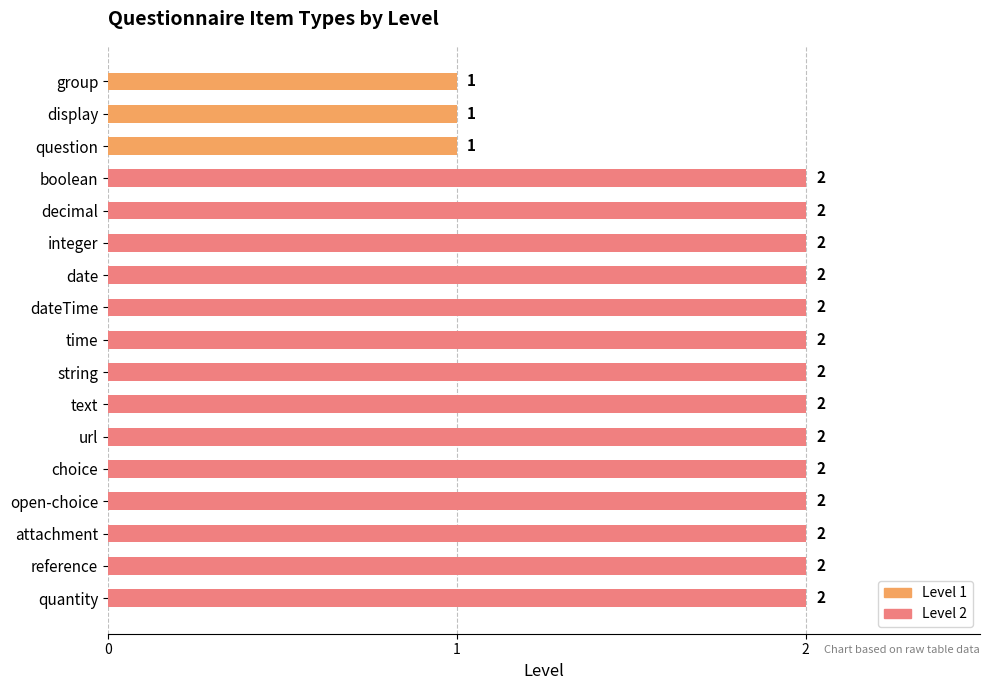

What position from the bottom is url?

6